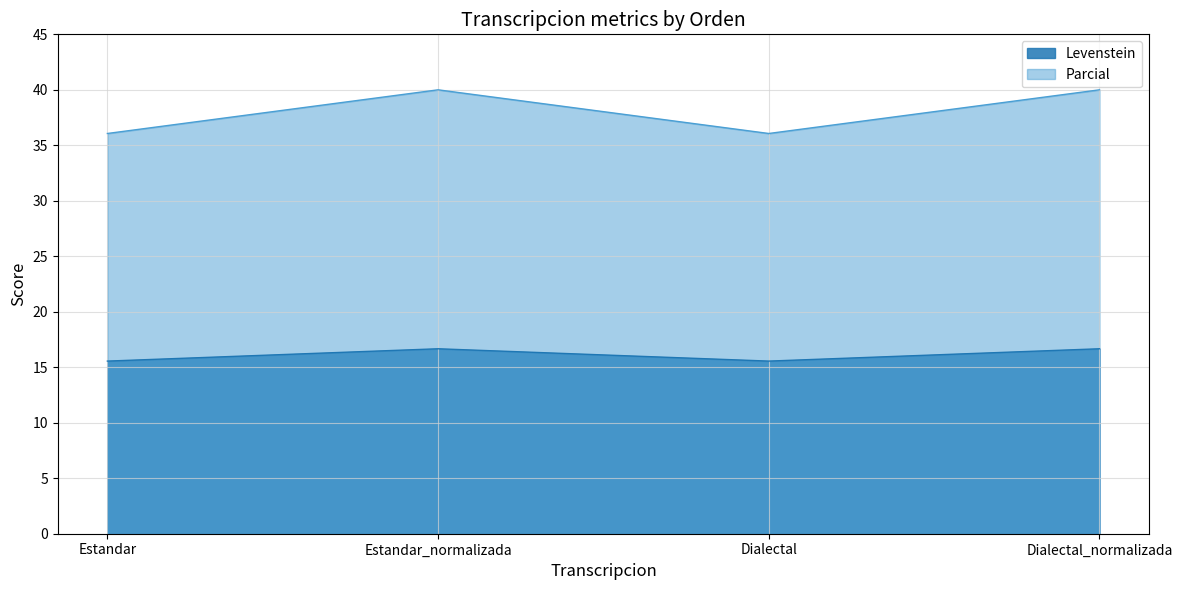

What is the greatest value displayed?

40.0